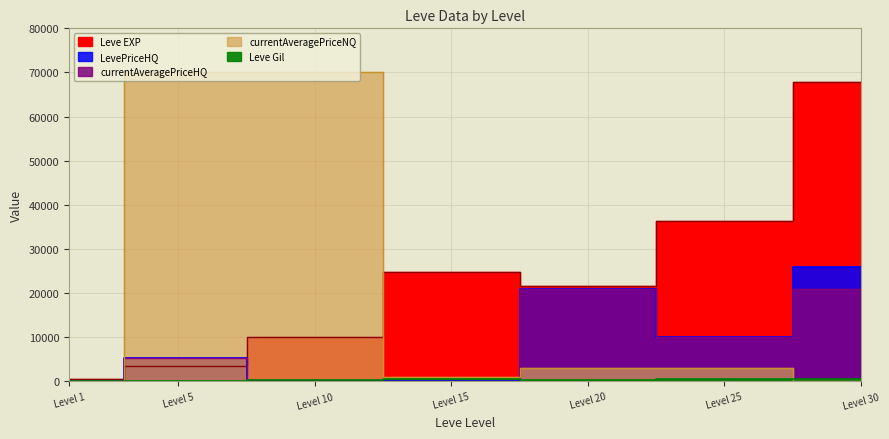

What is the value of the currentAveragePriceHQ point at the 7th from the left?

21052